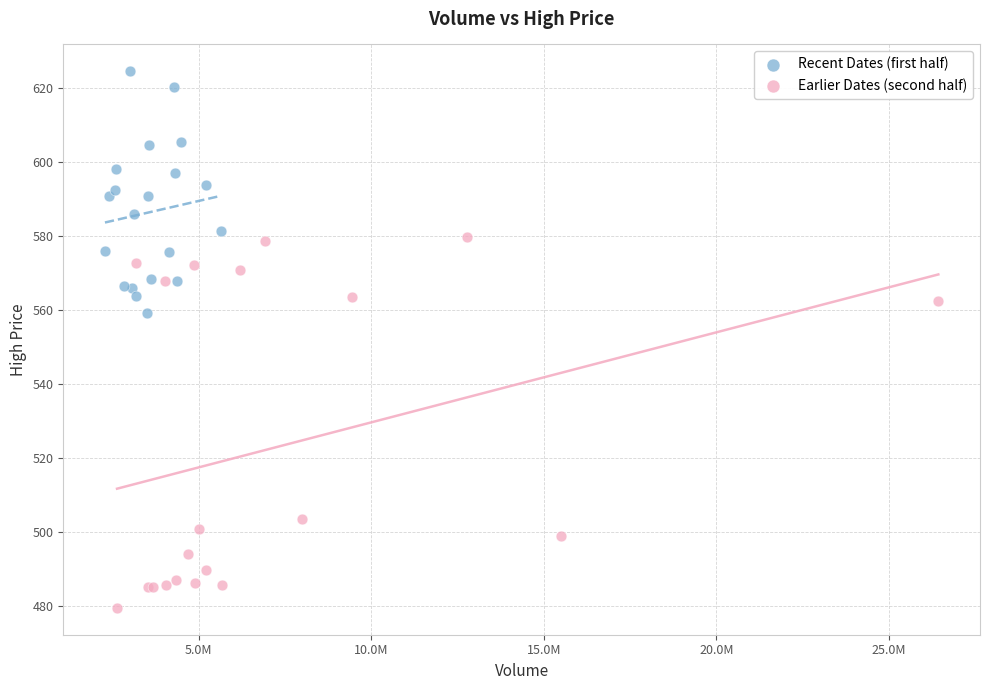

What are all the series names shown in the legend?

Recent Dates (first half), Earlier Dates (second half)